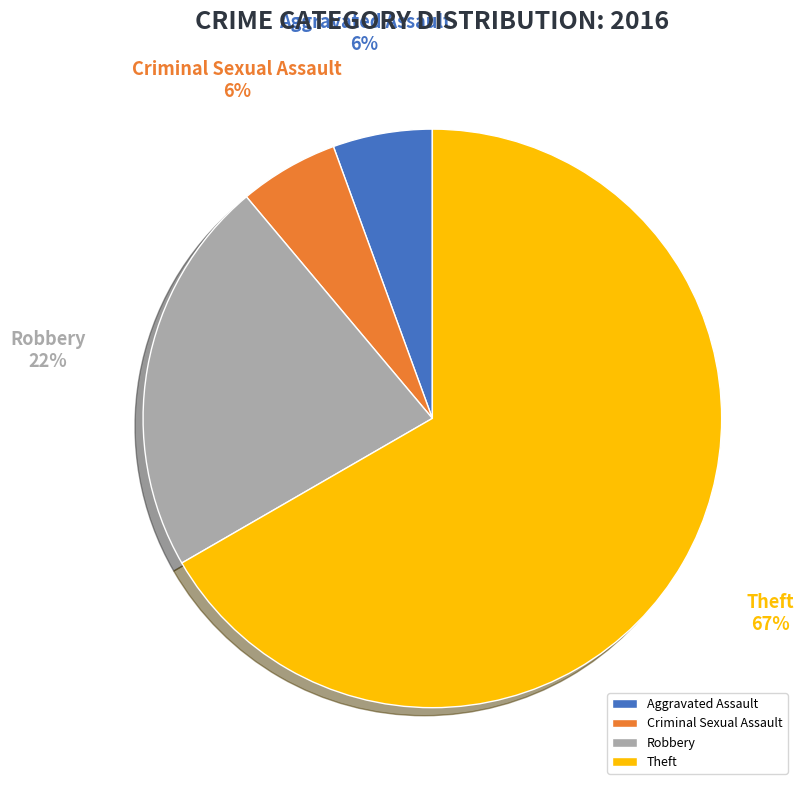

To the nearest percent, what portion does Criminal Sexual Assault represent?

6%